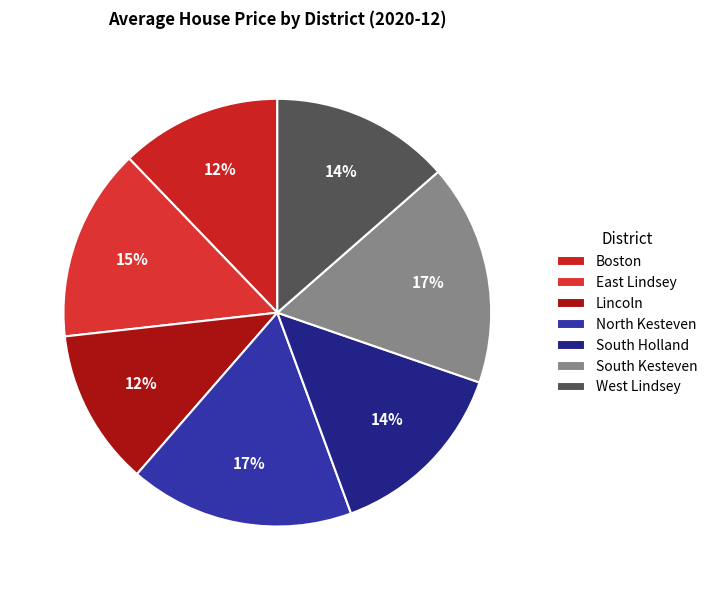

Does Lincoln account for over 50% of the chart?

No